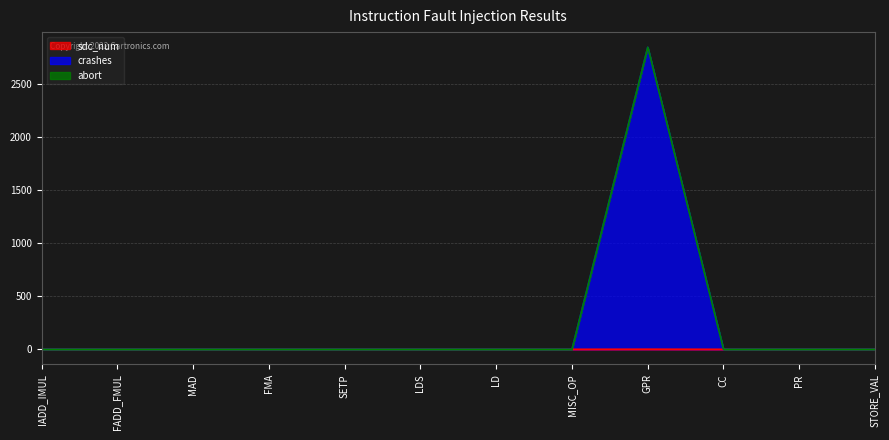

Does the chart have visible grid lines?

Yes